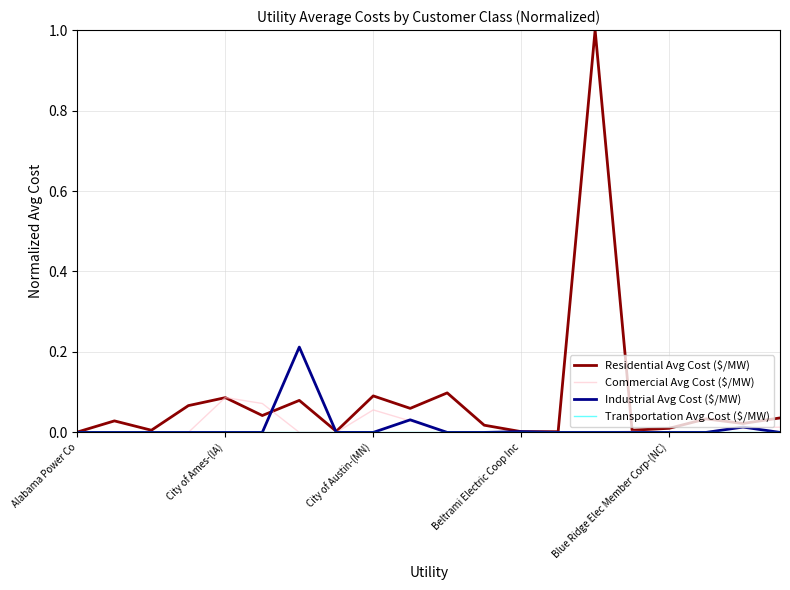

In Commercial Avg Cost ($/MW), how many points are higher than both neighbors (excluding endpoints)?

4